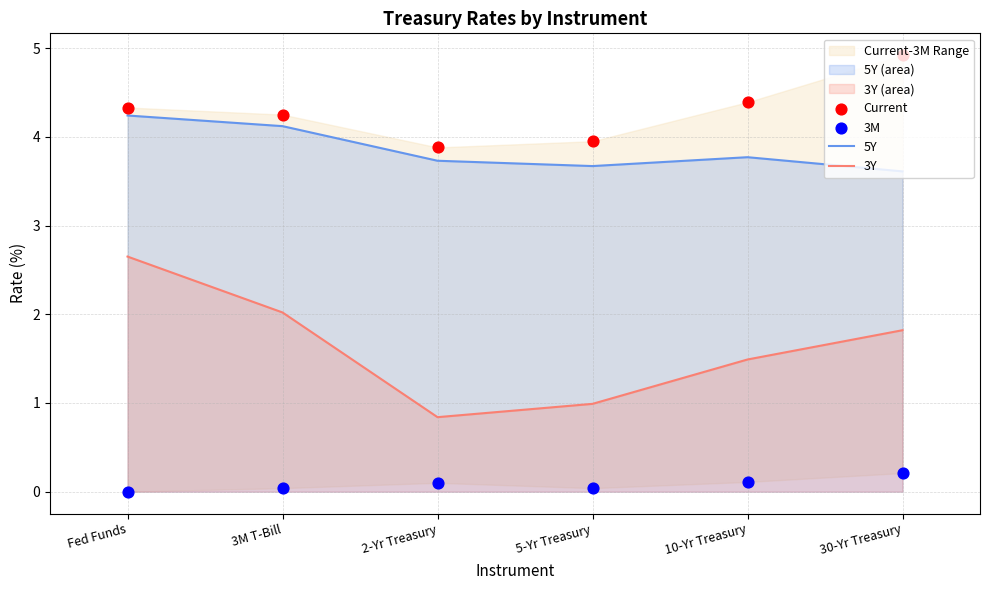

What is the total value across all series at 5-Yr Treasury?

8.7